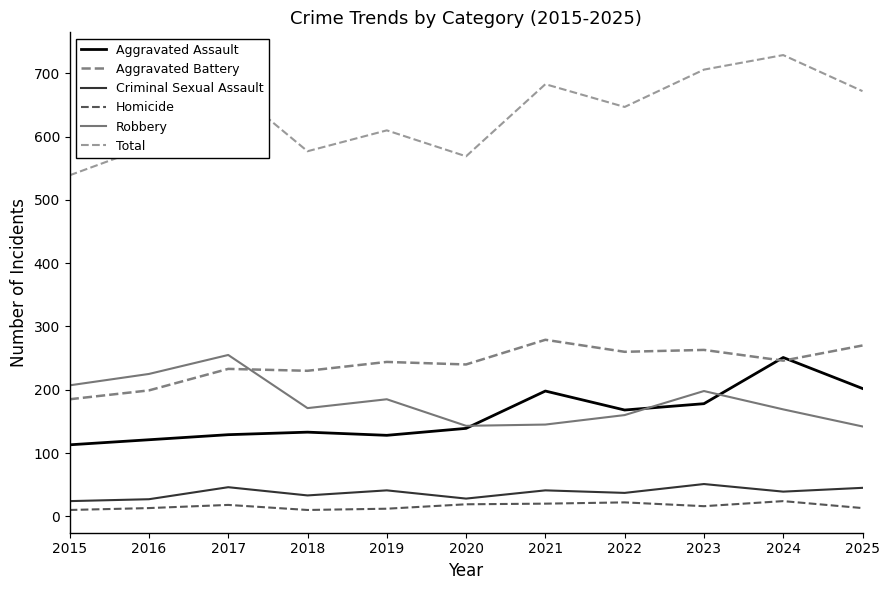

Read the Robbery value at 2023.

198